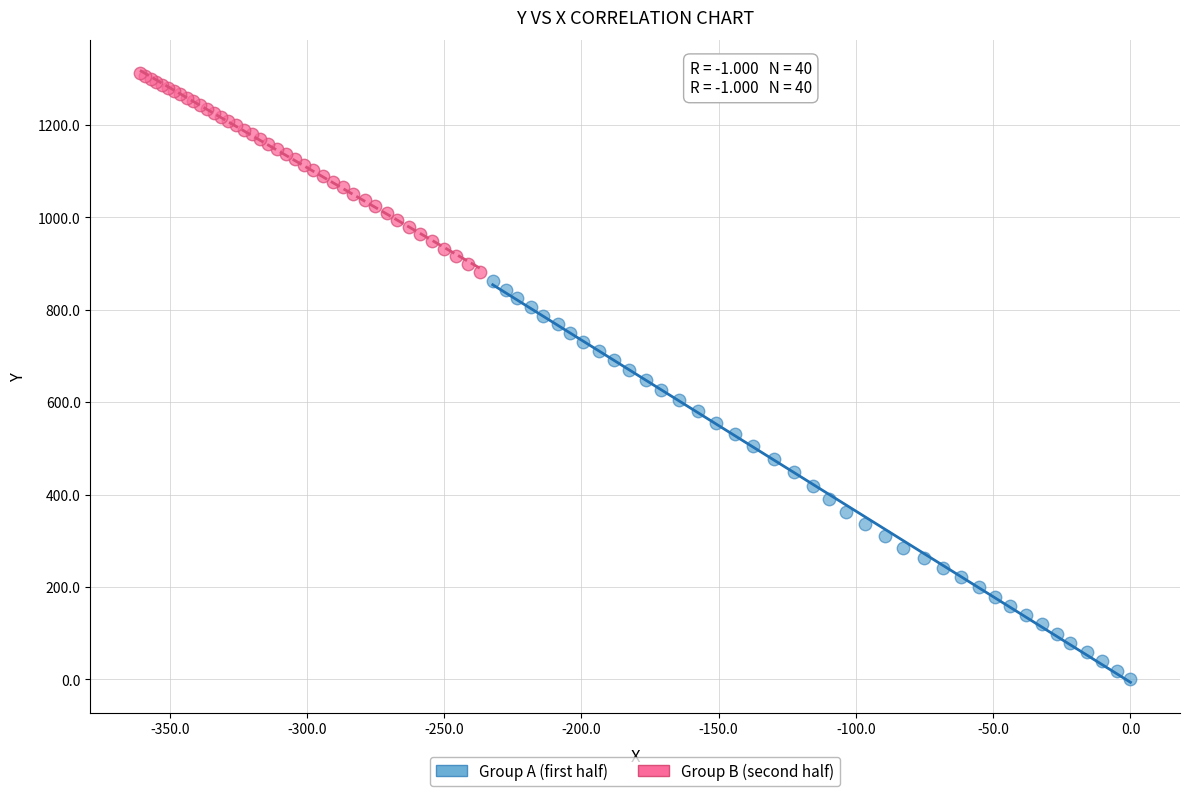

Which series reaches the minimum Y coordinate?

Group A (first half)